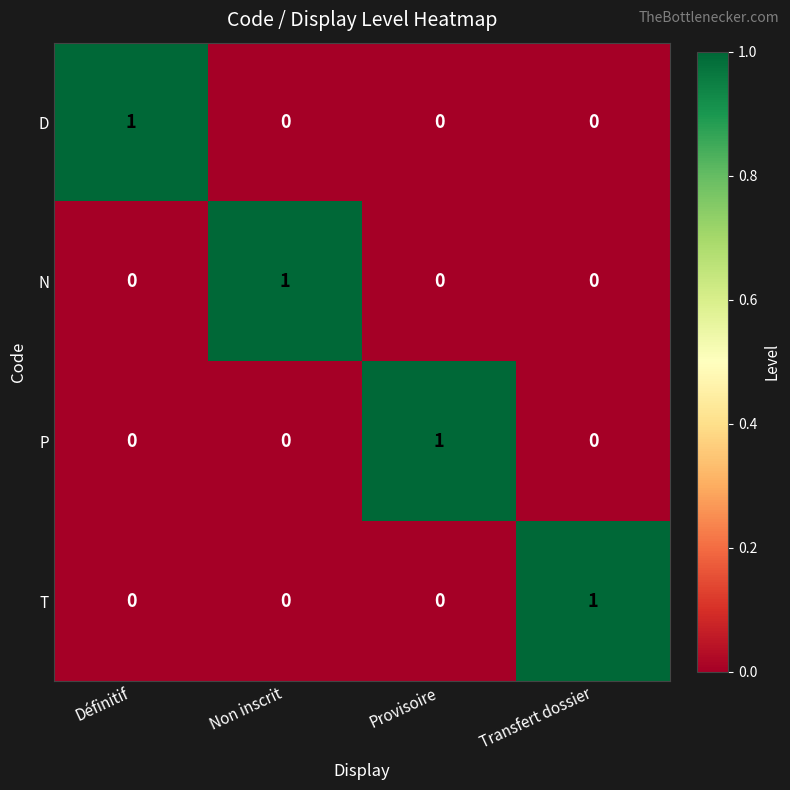

True or false: D has a value of 0 at Transfert dossier.

True